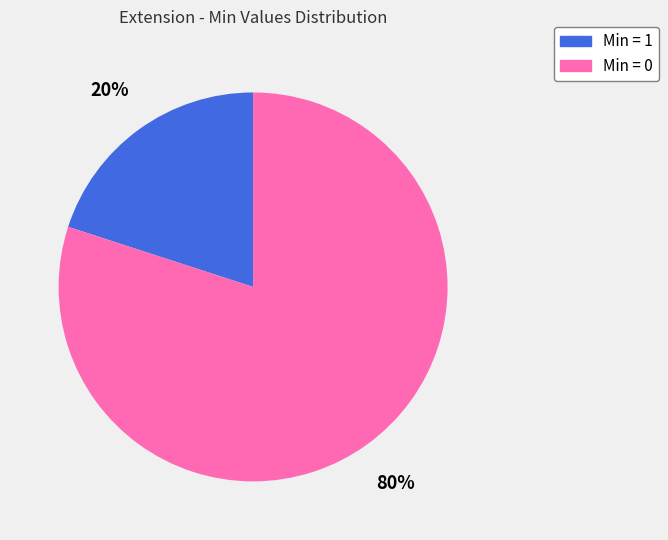

Is it true that Min = 0 is 80% of the pie?

True